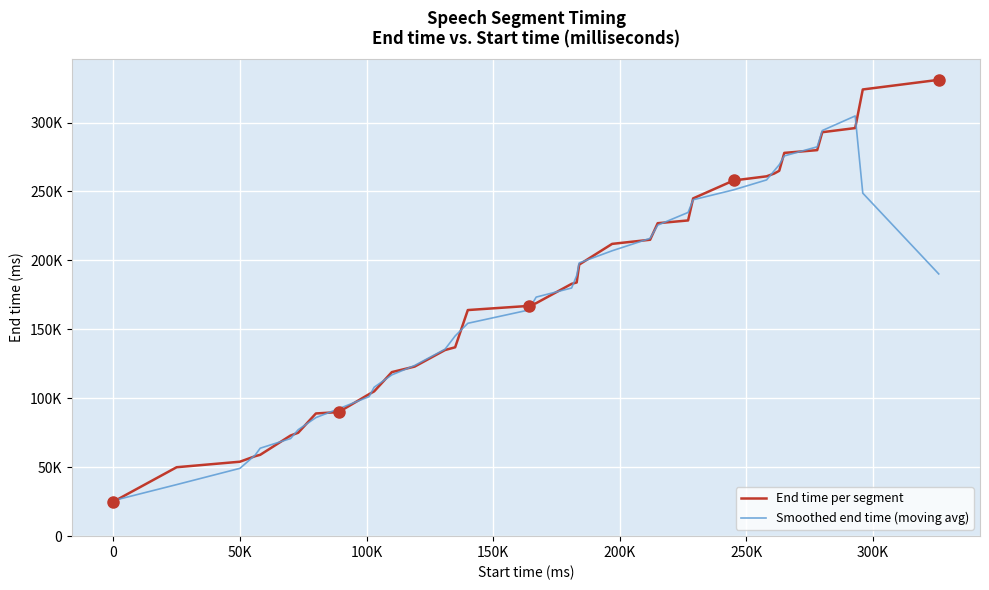

Which series has the largest range (max minus min)?

End time per segment